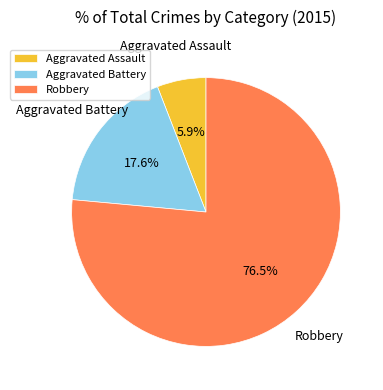

The Aggravated Battery slice represents 30% of the pie. True or false?

False